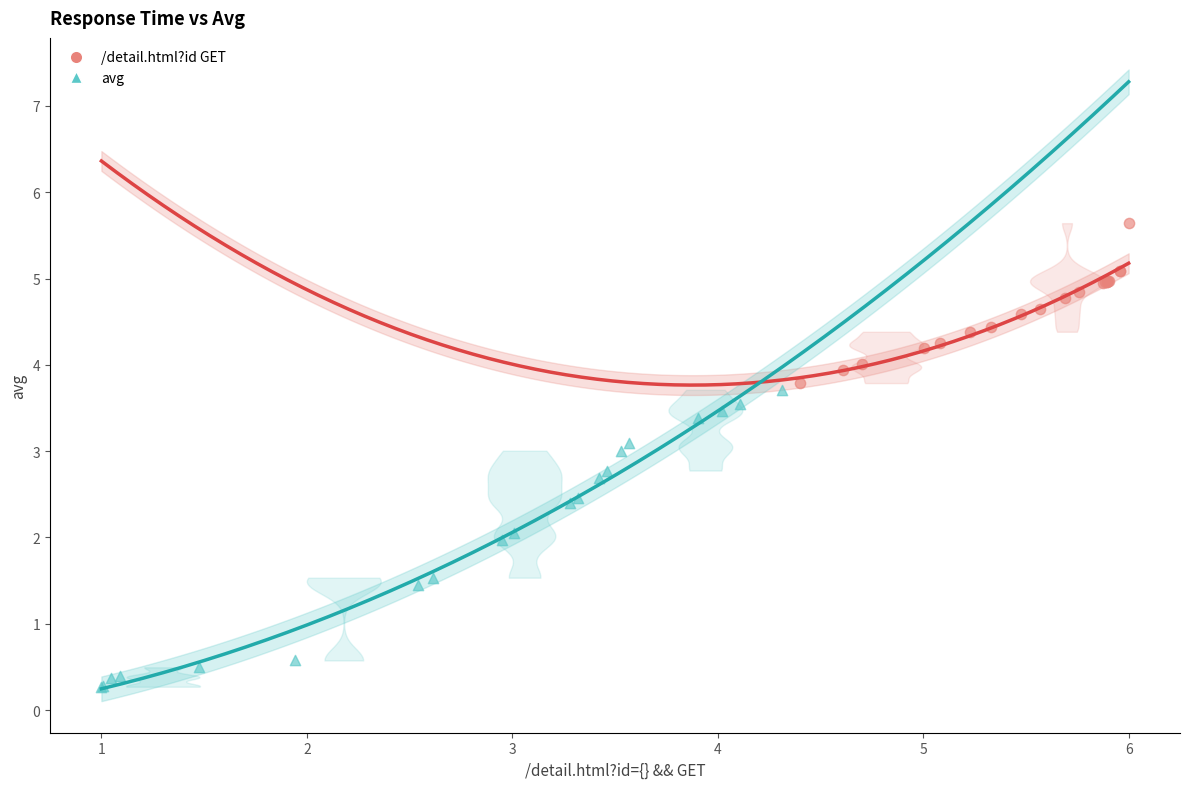

Which series reaches the maximum Y coordinate?

/detail.html?id GET